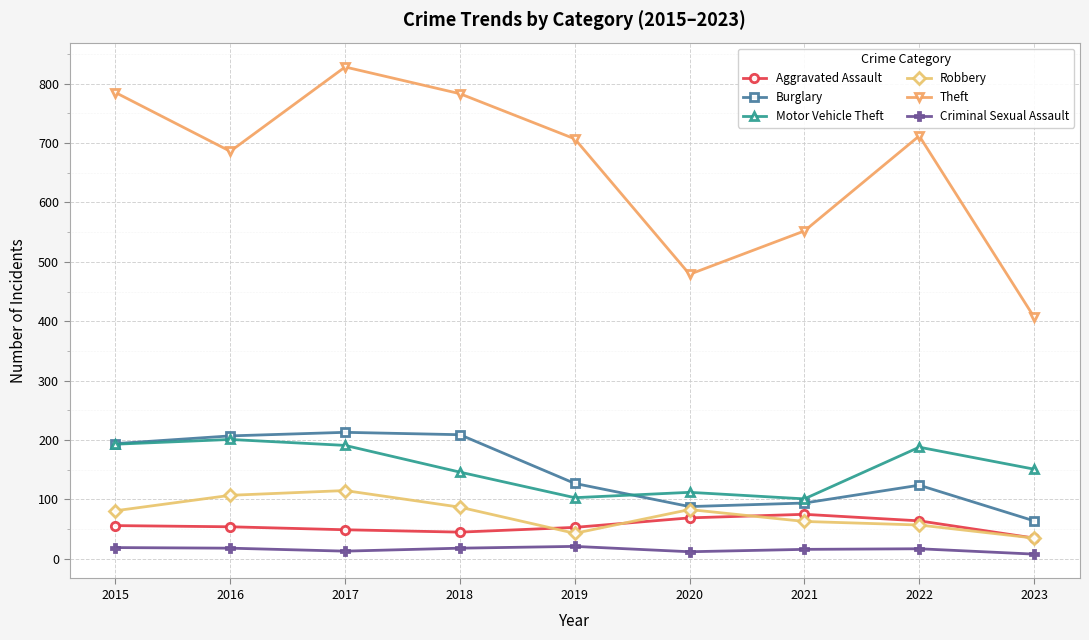

The Motor Vehicle Theft series shows 103 at 2019. True or false?

True